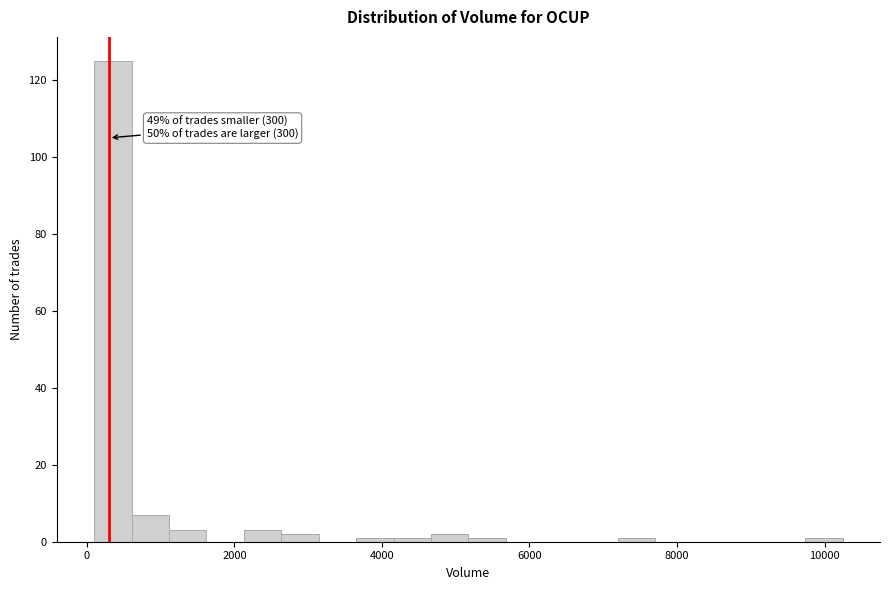

Read against the x-axis, roughly where is the centre of the tallest bar?

400